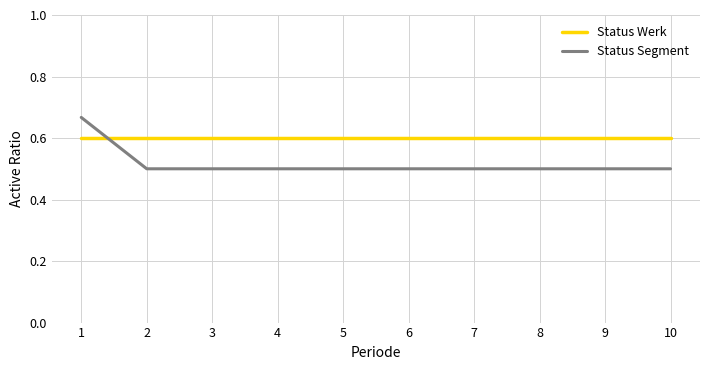

At how many categories does at least one series exceed 0?

10